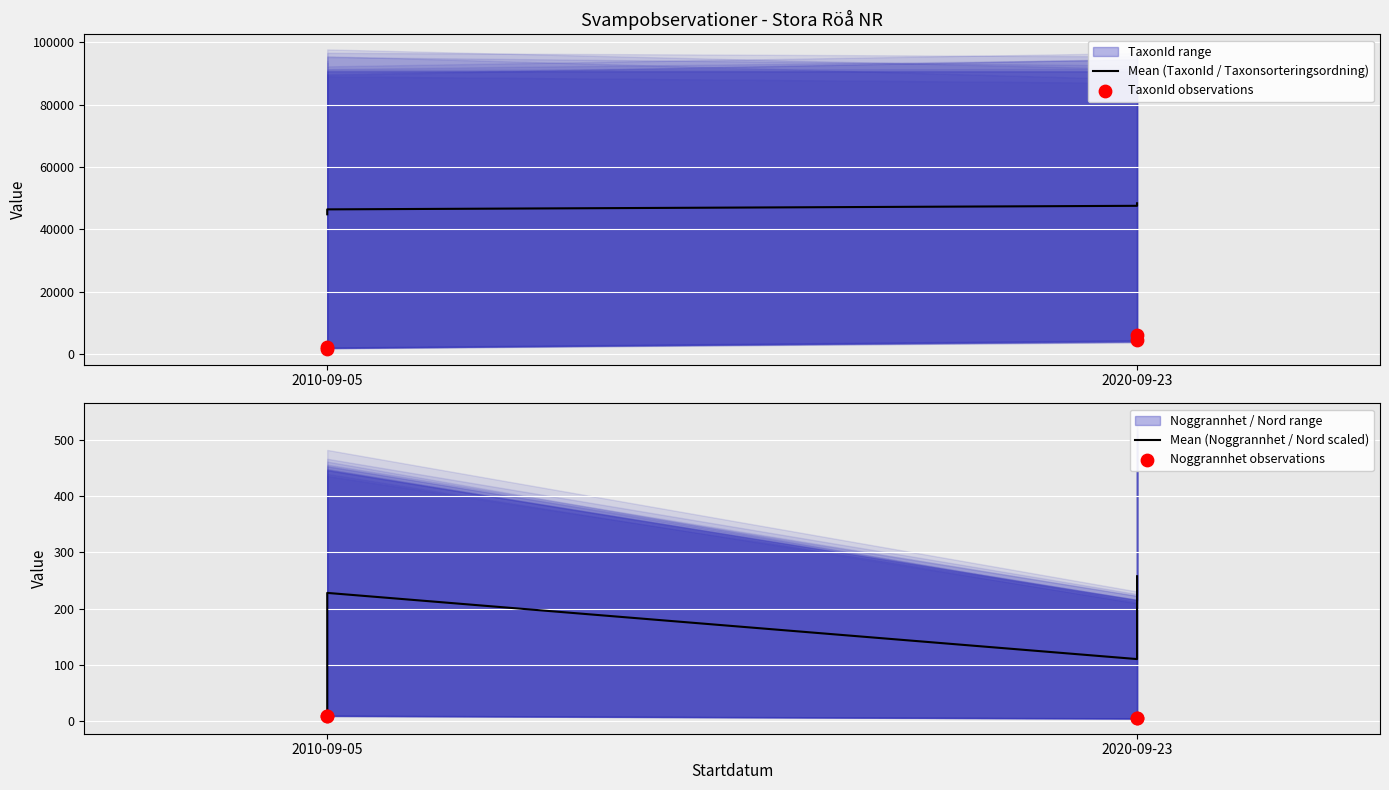

Is the value of Mean (Noggrannhet / Nord scaled) at 3 greater than the value of Noggrannhet observations at 3?

Yes